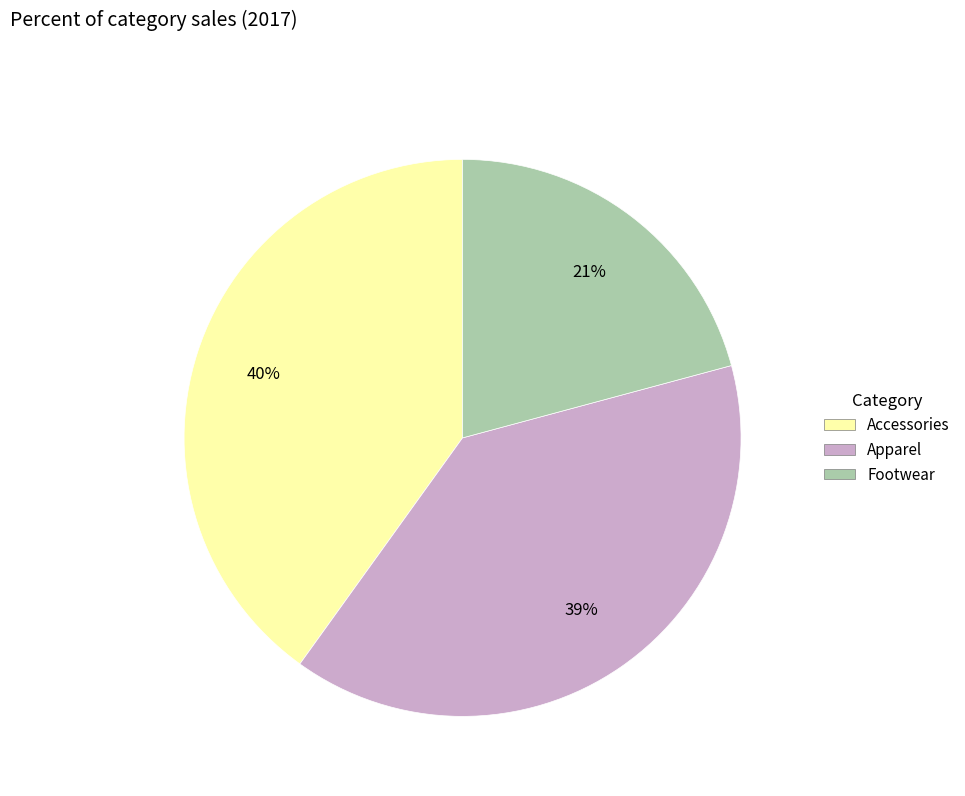

True or false: Footwear accounts for 28% of the total.

False